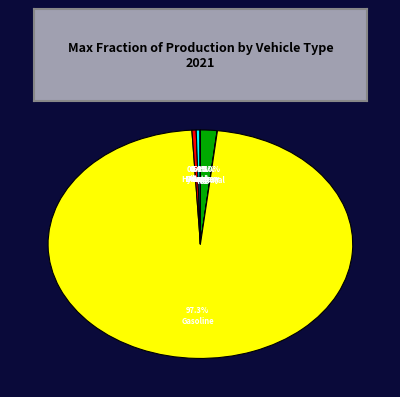

Which category has the smallest portion of the pie?

hydrogen vehicle